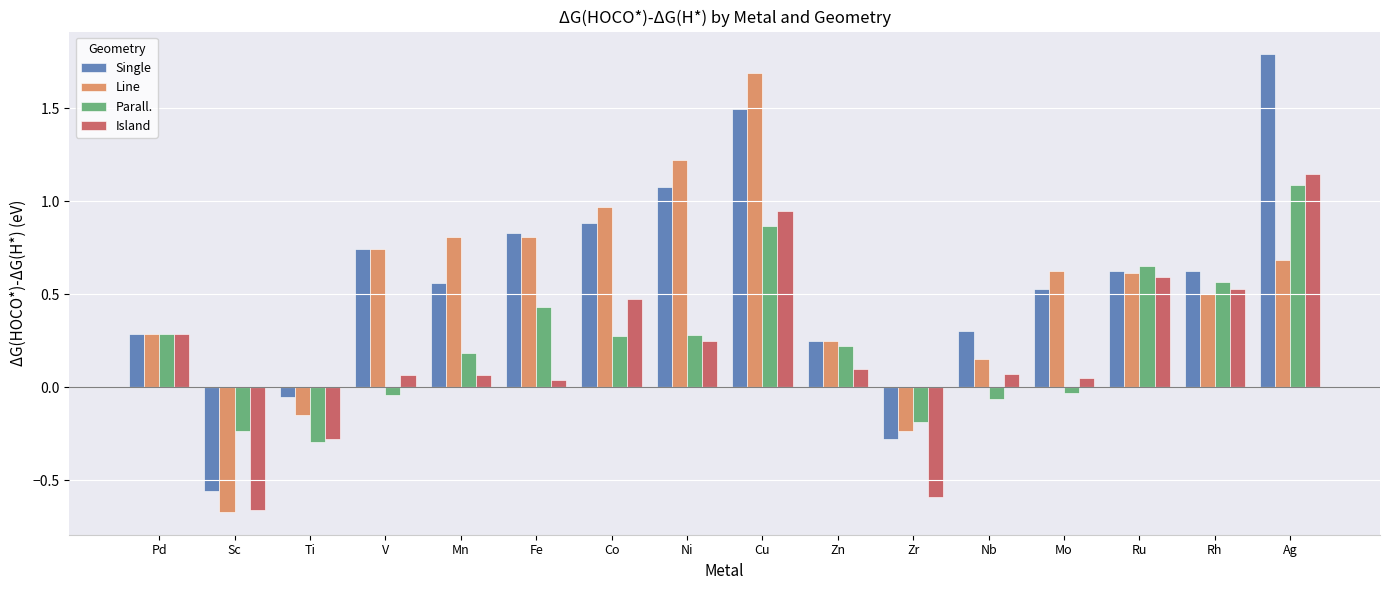

What is the difference between the maximum and second lowest values in the Line series?

1.9